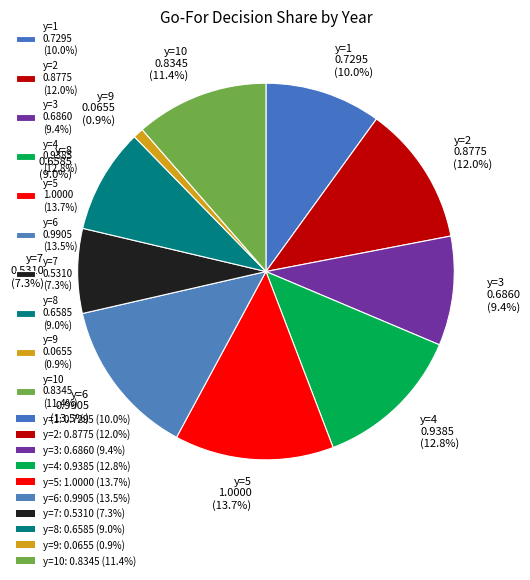

Which slice is the smallest?

y=9 0.0655 (0.9%)